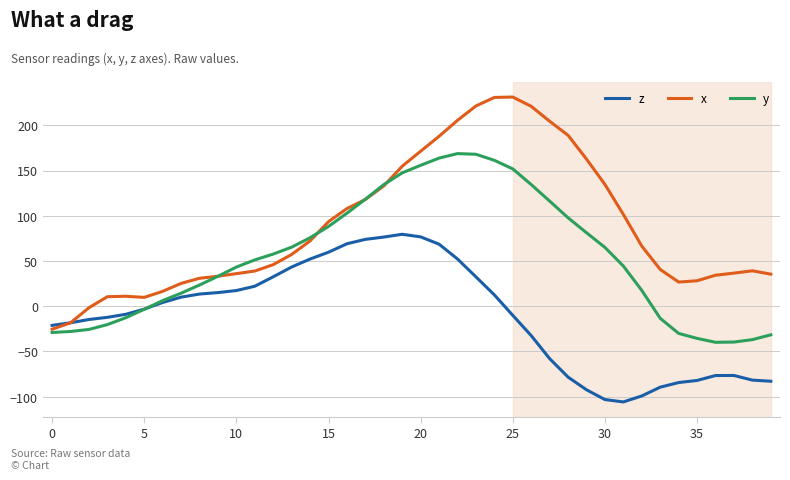

How many intersections are there between y and z?

1